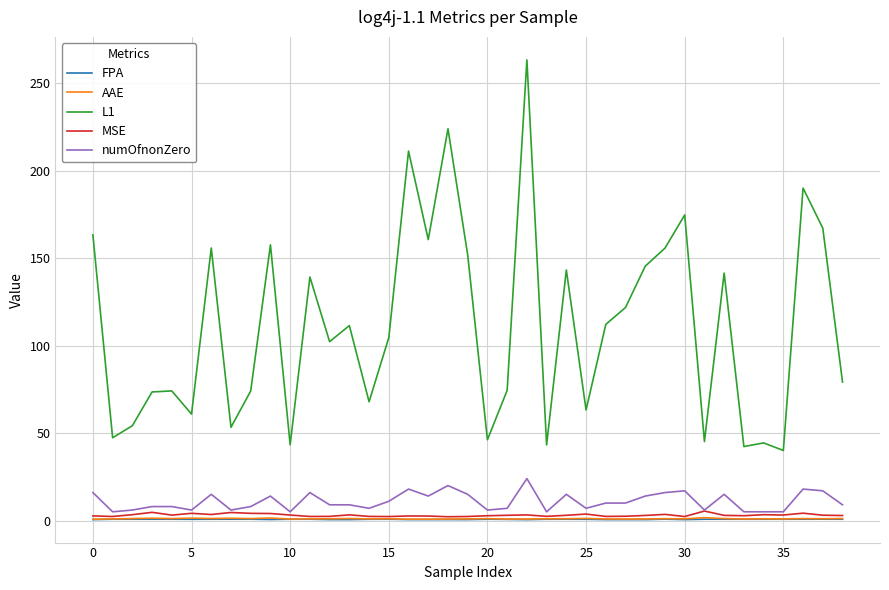

What is the minimum value for MSE?

2.2